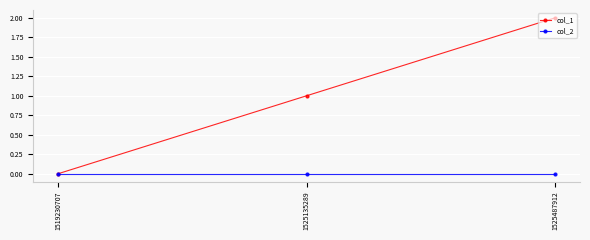

How many lines are shown in the chart?

2